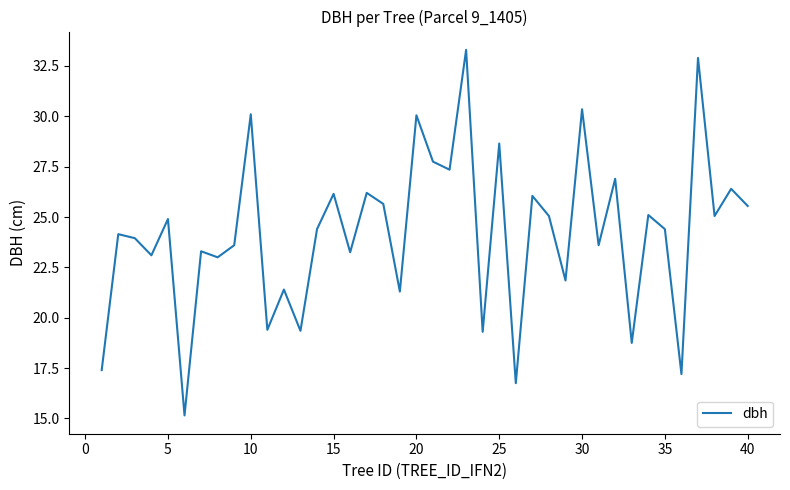

What is the smallest value displayed?

15.2